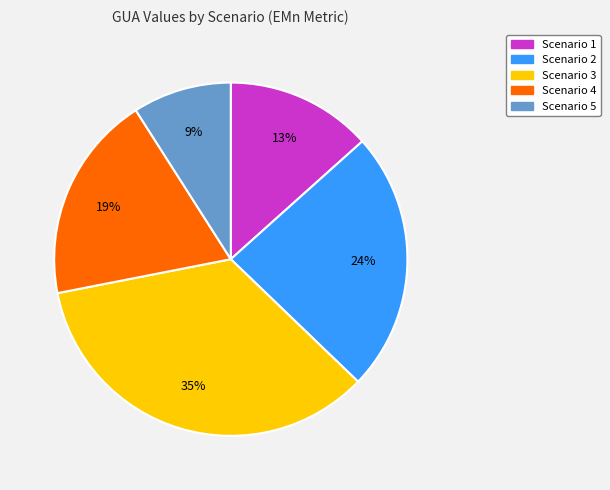

To the nearest percent, what is the difference between the Scenario 2 and Scenario 3 slice percentages?

11%